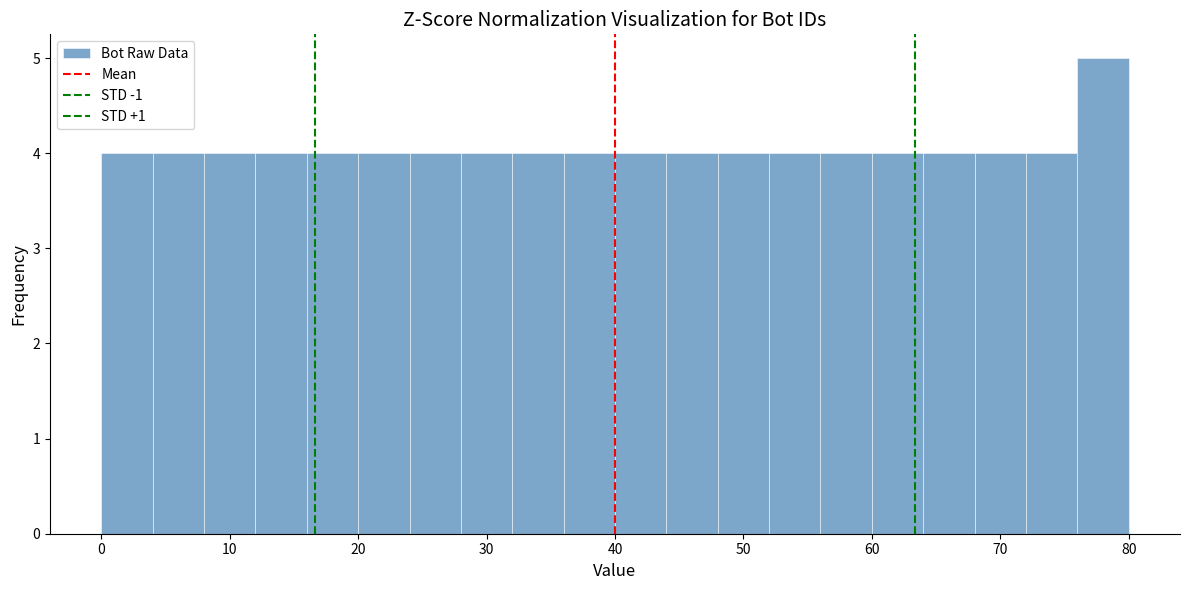

Reading left to right, list every bar in this chart as the range it spans on the x-axis followed by its height. The values are not printed on the chart, so give them approximately, as read against the axis.

0 to 4: 4
4 to 8: 4
8 to 12: 4
12 to 16: 4
16 to 20: 4
20 to 24: 4
24 to 28: 4
28 to 32: 4
32 to 36: 4
36 to 40: 4
40 to 44: 4
44 to 48: 4
48 to 52: 4
52 to 56: 4
56 to 60: 4
60 to 64: 4
64 to 68: 4
68 to 72: 4
72 to 76: 4
76 to 80: 5